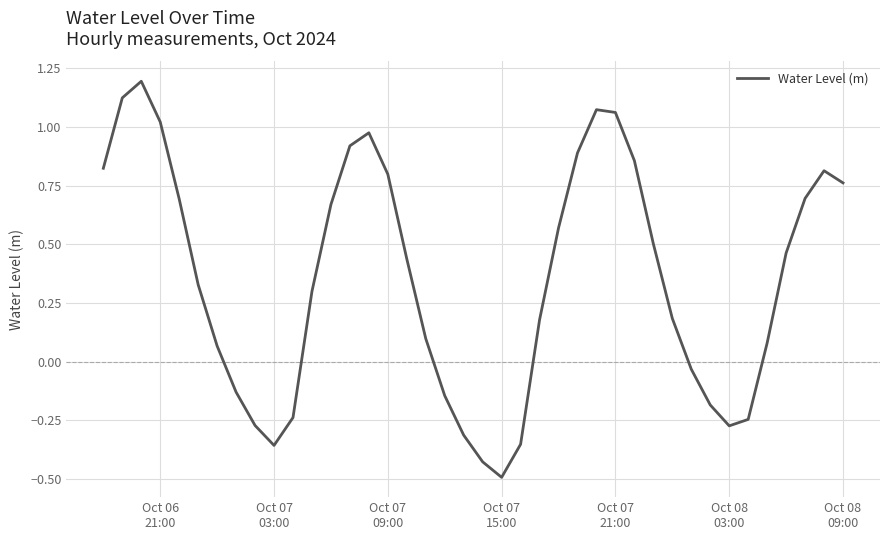

What is the maximum value shown in the chart?

1.2